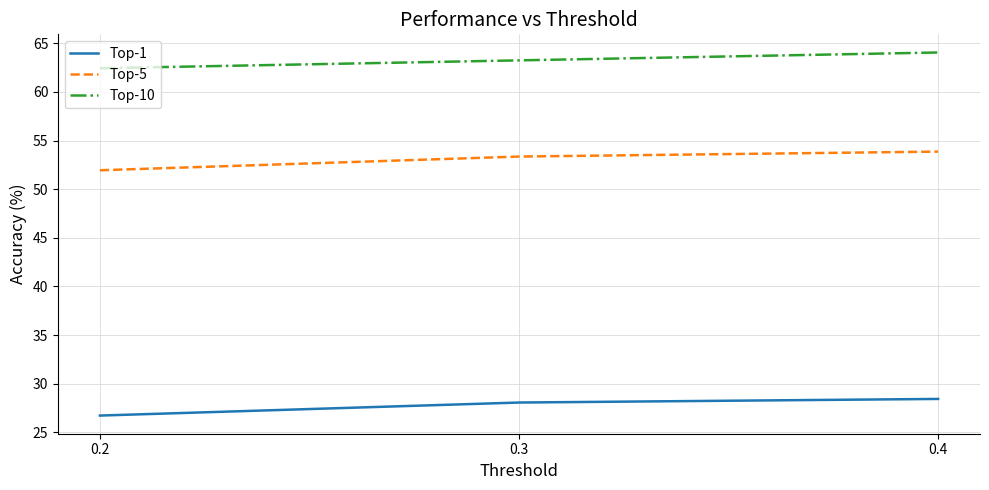

Which series has the largest total across all categories?

Top-10